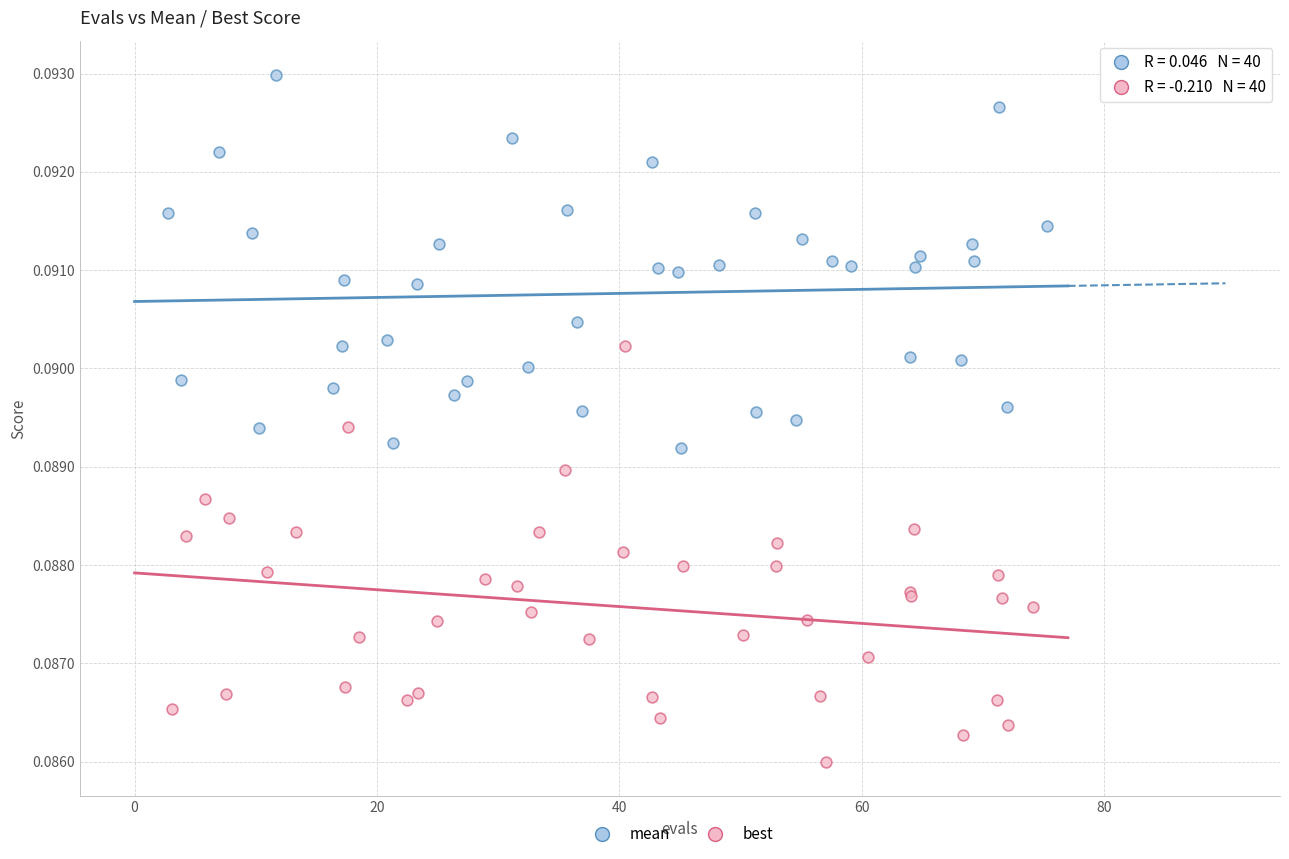

Which series contains the highest Y value?

mean